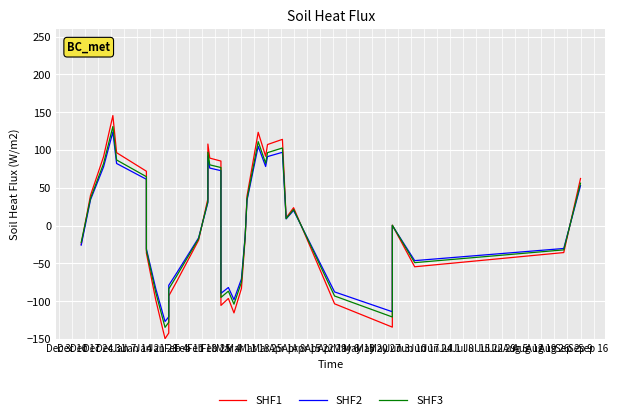

Is this an area chart (filled region under the line)?

No